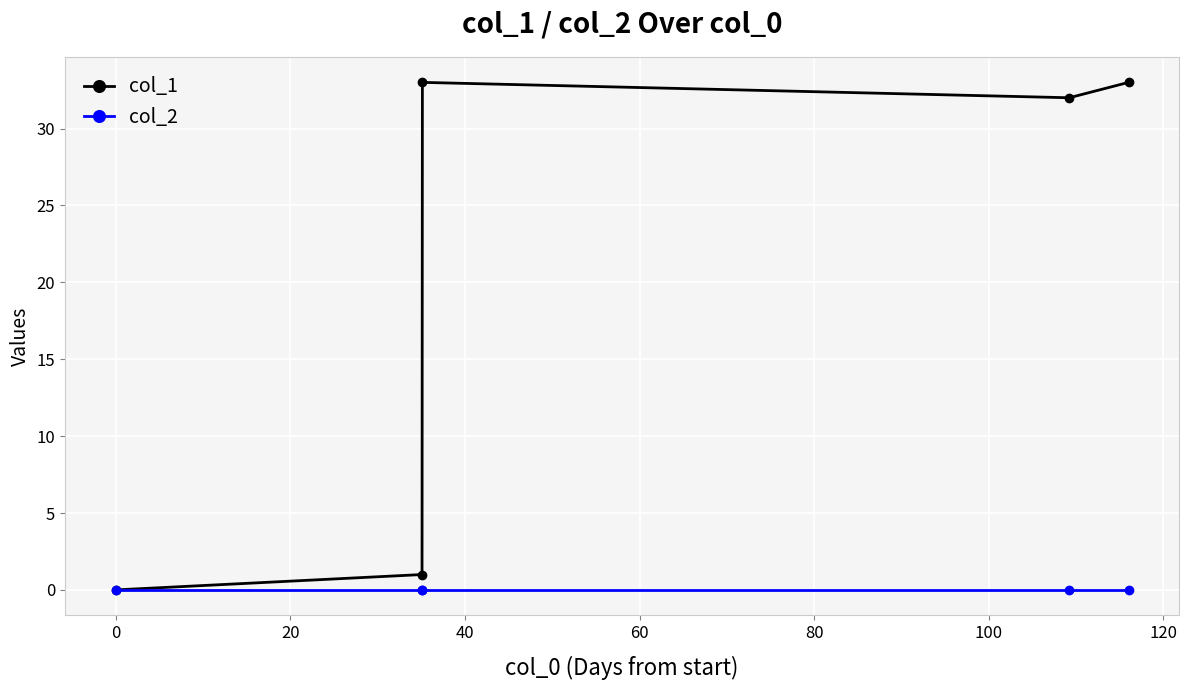

At how many categories does at least one series exceed 28?

3